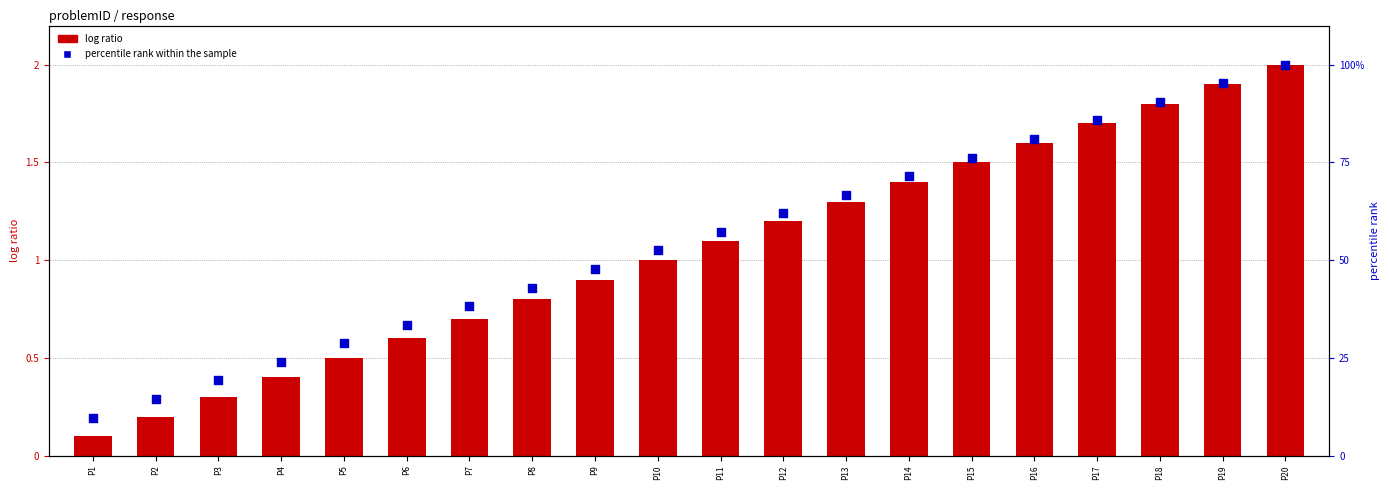

At how many categories does at least one series exceed 23?

17